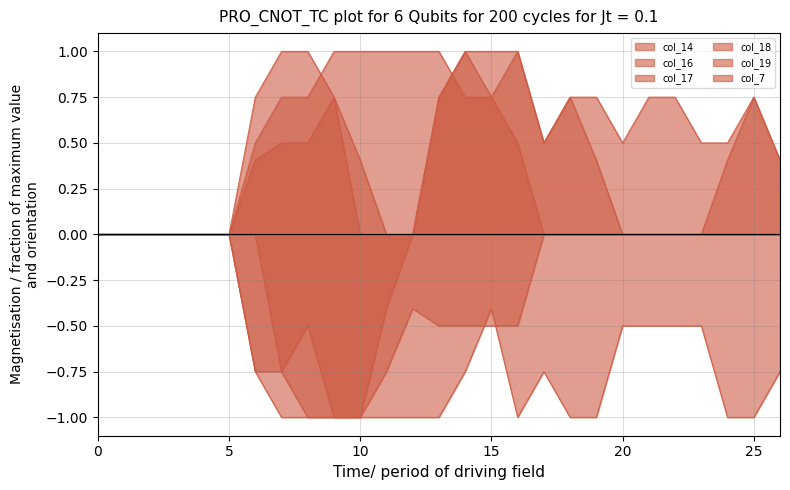

What is the difference between the second highest and minimum values in the col_19 series?

0.8